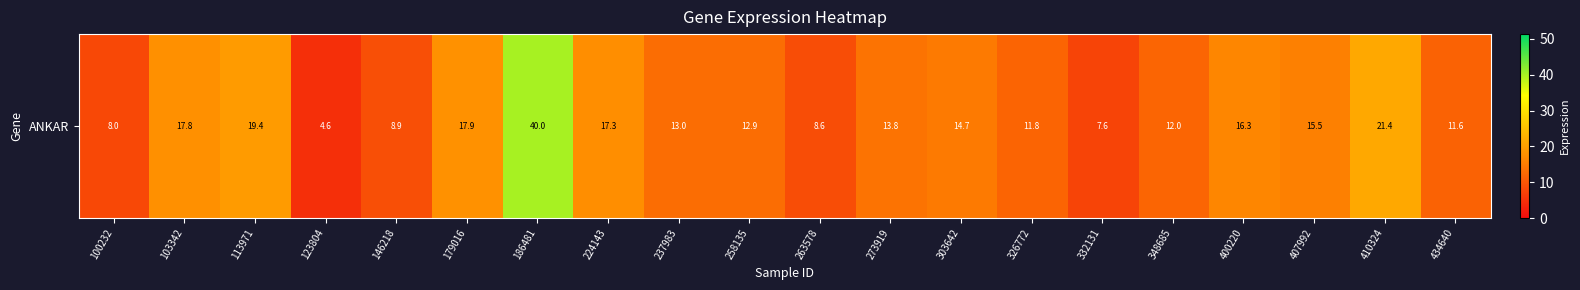

What is the change in value from 326772 to 410324?

+9.6